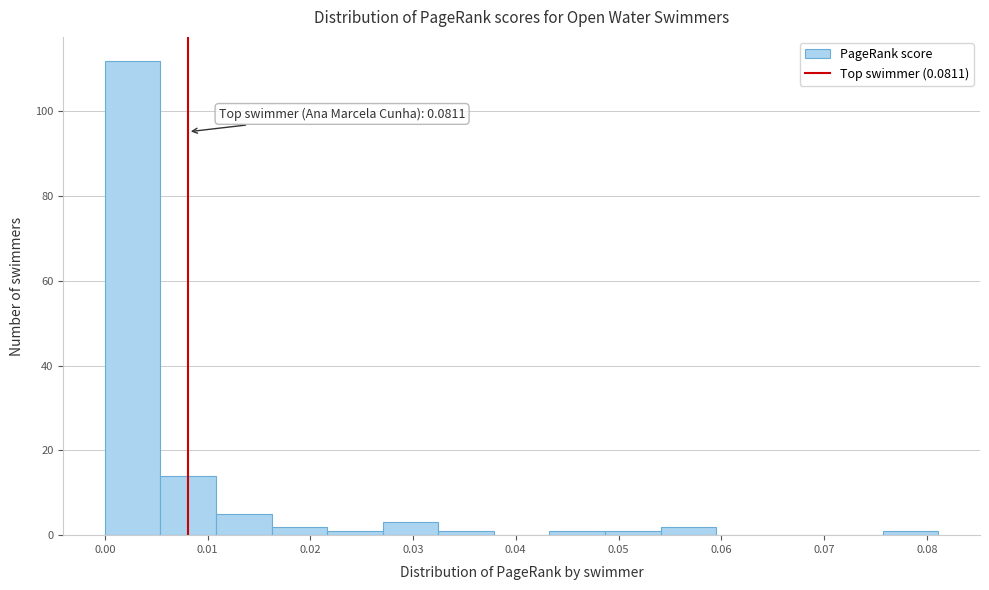

Over which range of the x-axis is the bar tallest?

0.000 to 0.005